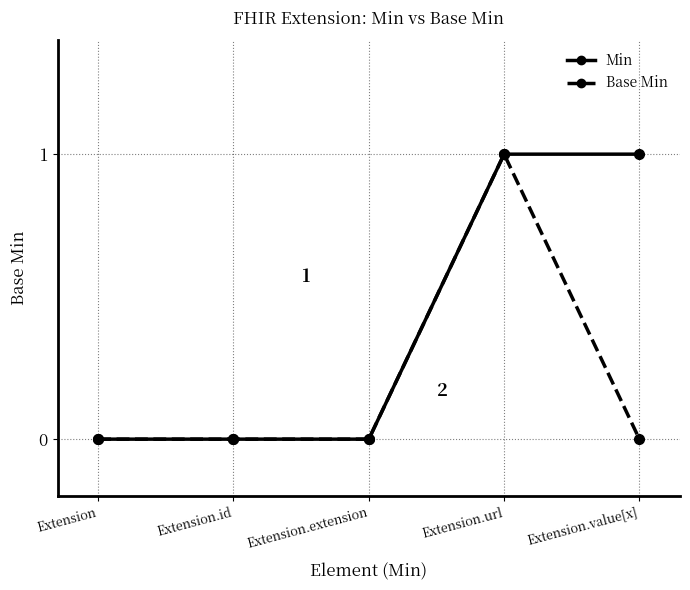

Which series changed the most between Extension.id and Extension.value[x]?

Min